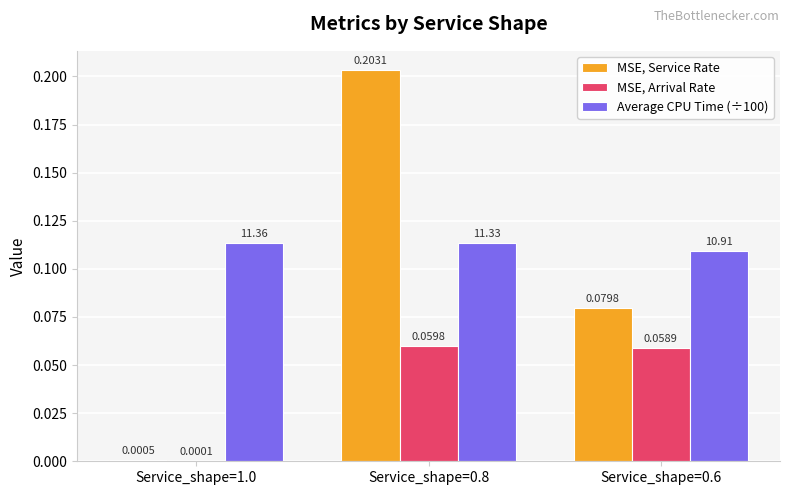

Between Service_shape=1.0 and Service_shape=0.8, which series saw the biggest shift?

MSE, Service Rate